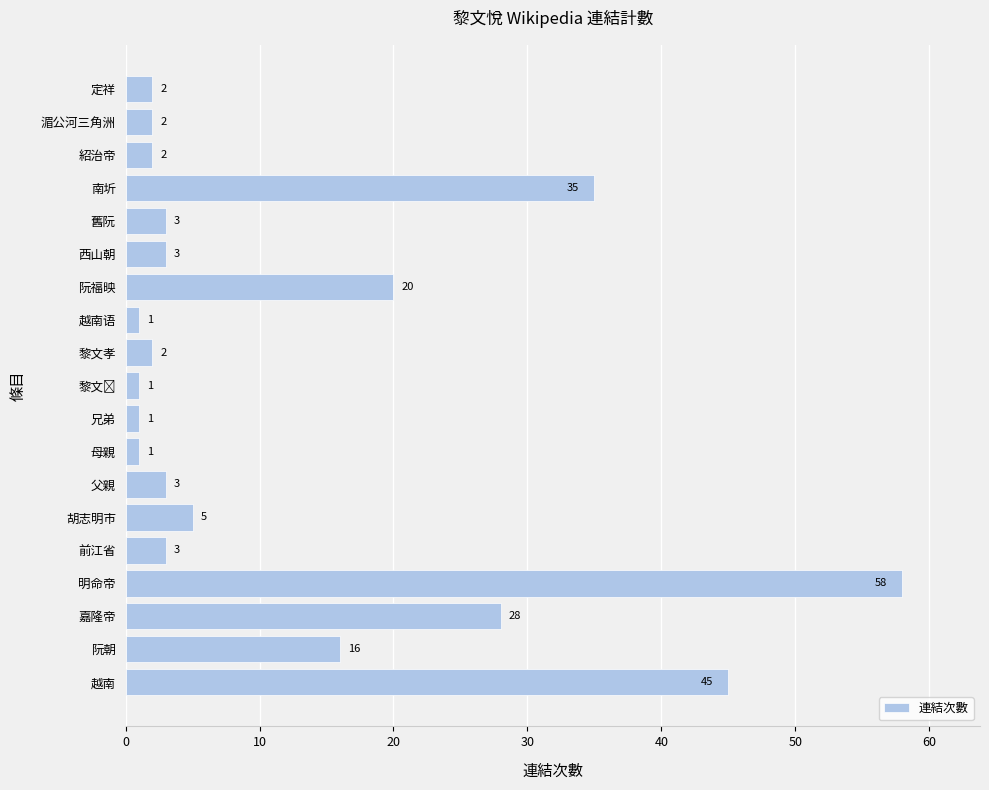

Approximately how many times larger is the value at 紹治帝 compared to 黎文孝?

1.0